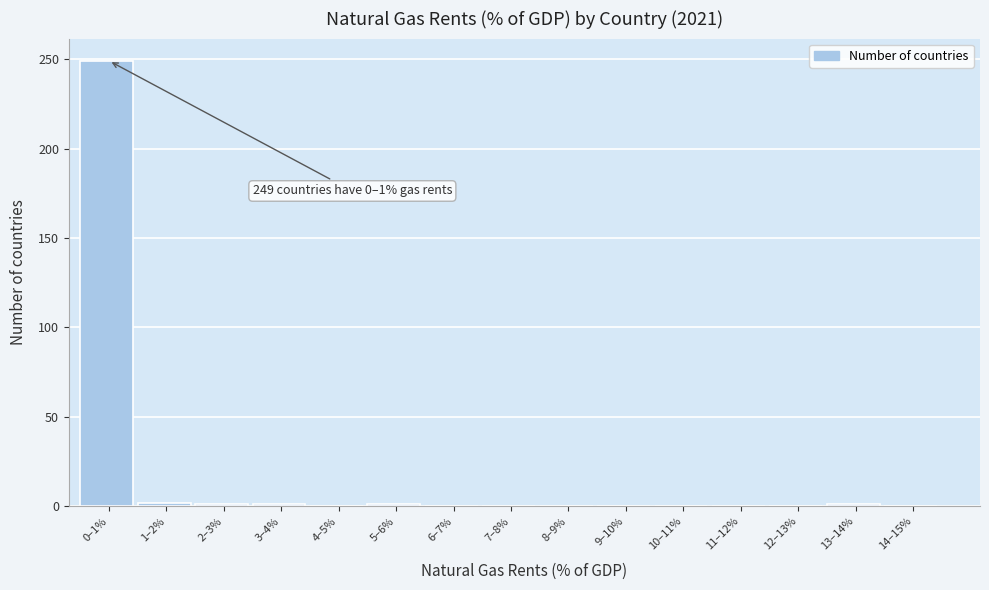

The value at 0–1% is 107. True or false?

False